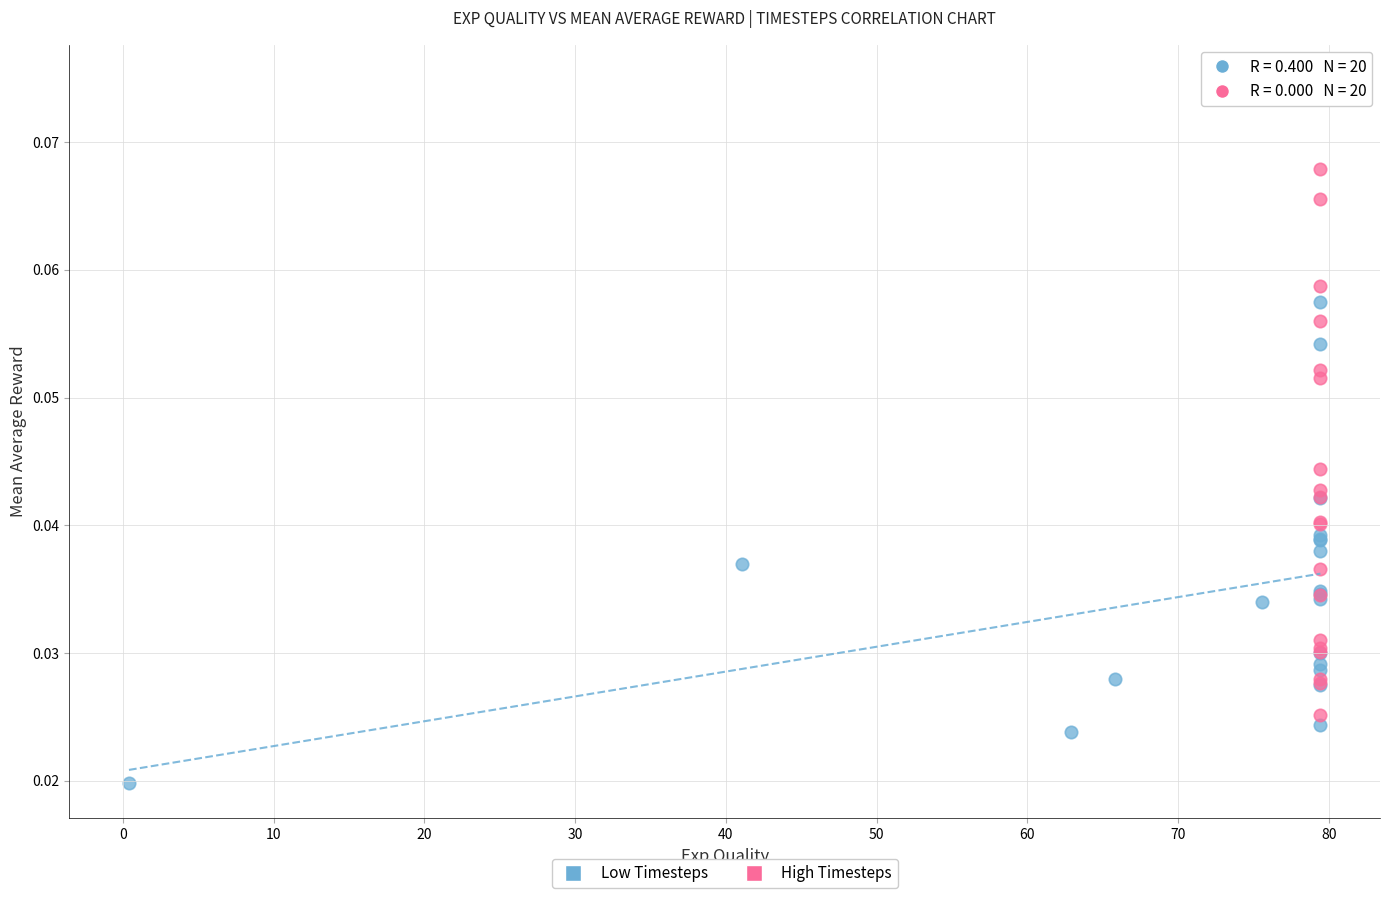

Which series reaches the maximum Y coordinate?

High Timesteps